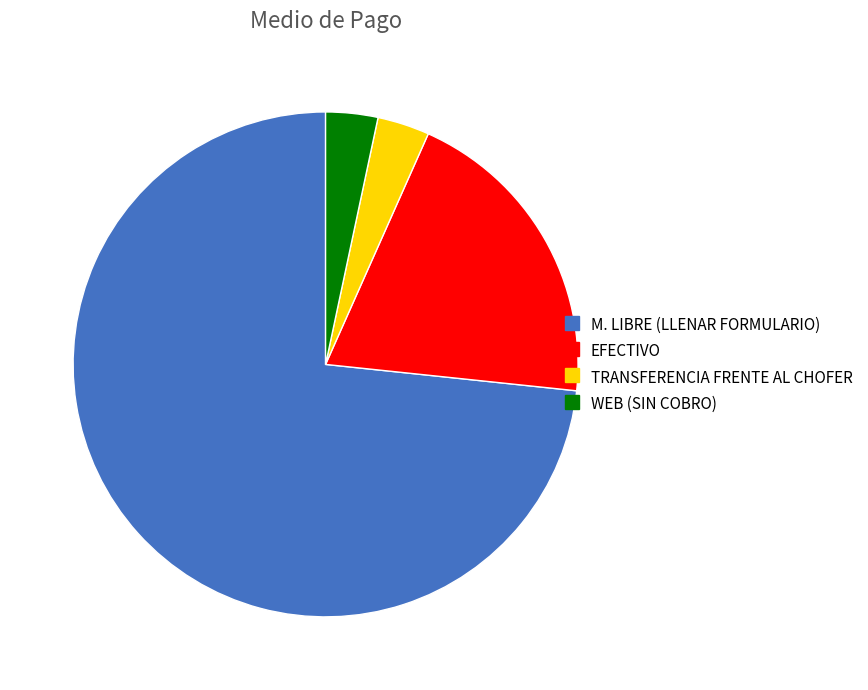

Approximately how many times larger is the value at TRANSFERENCIA FRENTE AL CHOFER compared to WEB (SIN COBRO)?

1.0